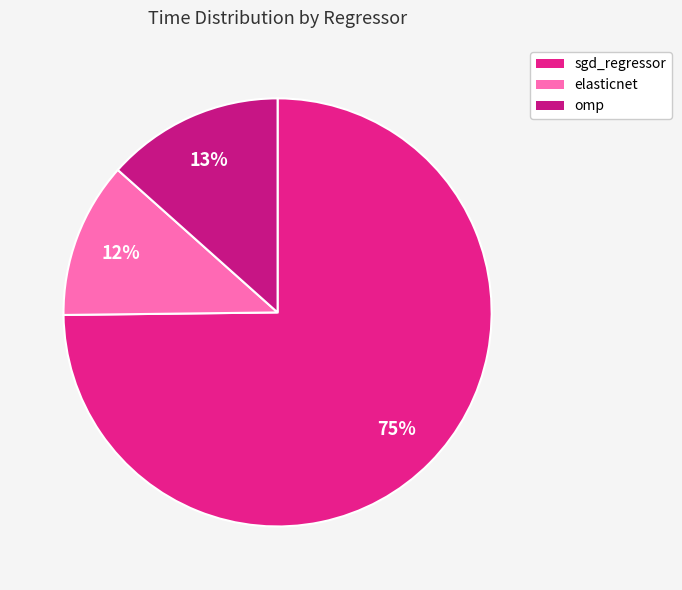

The omp slice represents 8% of the pie. True or false?

False